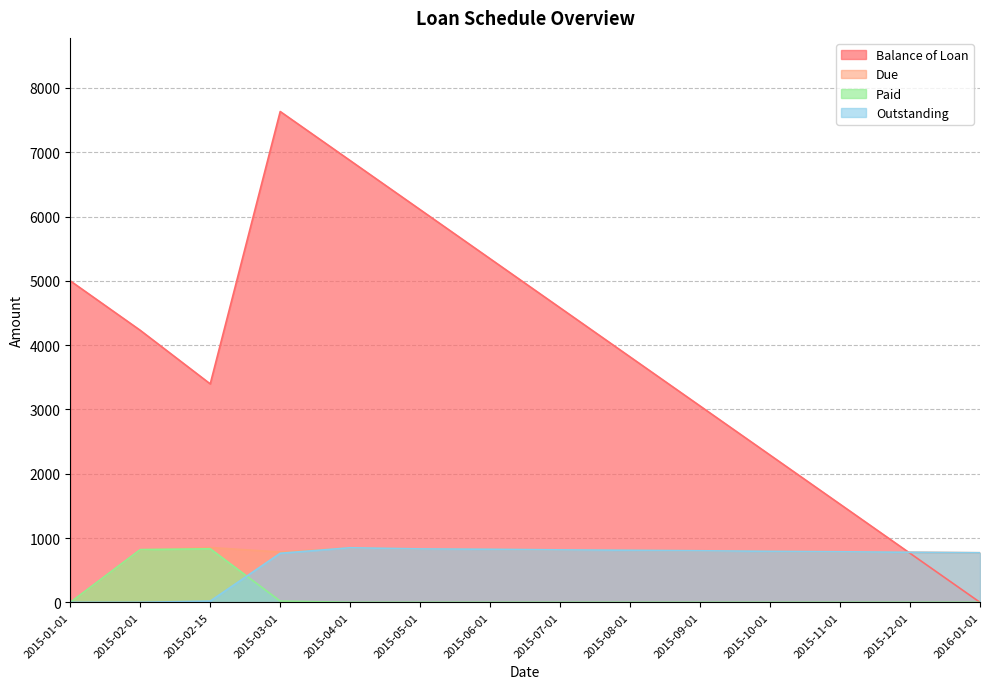

What is the difference between the maximum and second lowest values in the Due series?

81.6